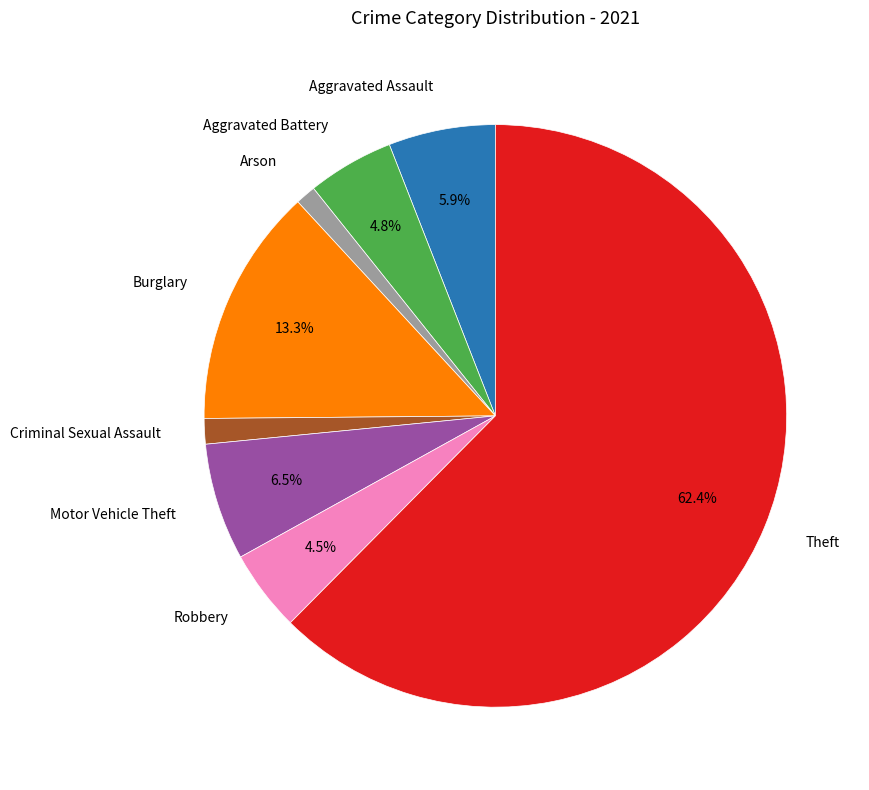

Is there any slice that represents more than half of the pie?

Yes